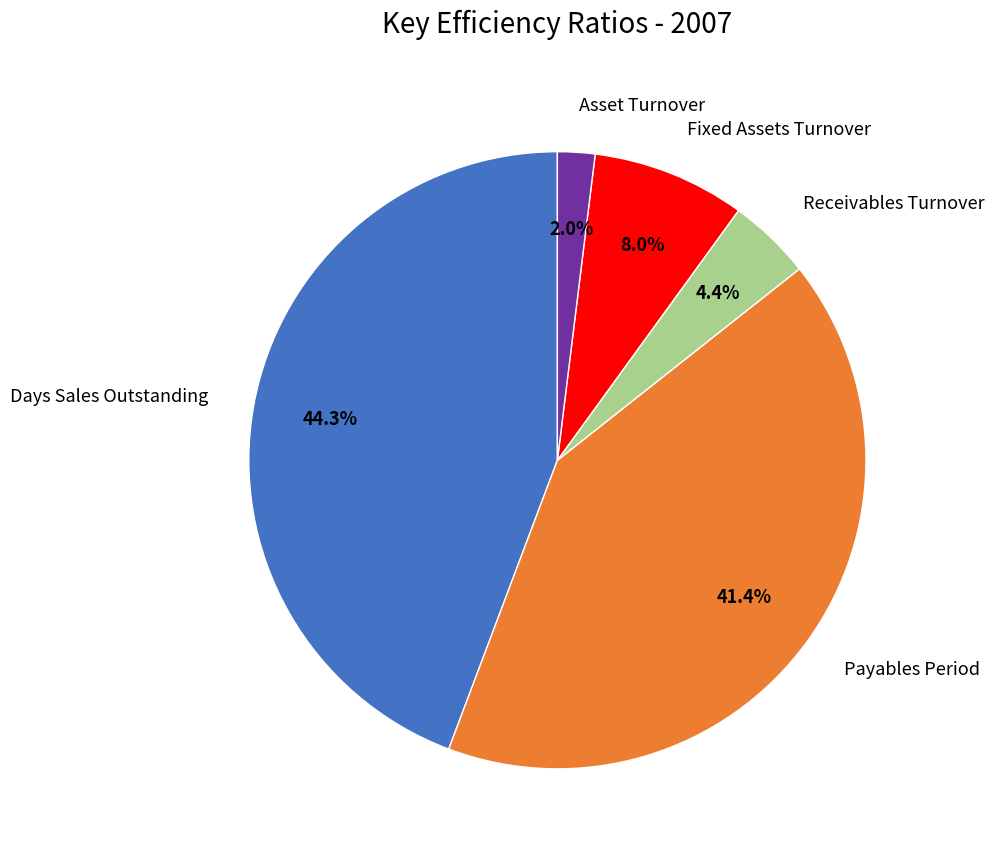

What is the smallest slice in the pie chart?

Asset Turnover